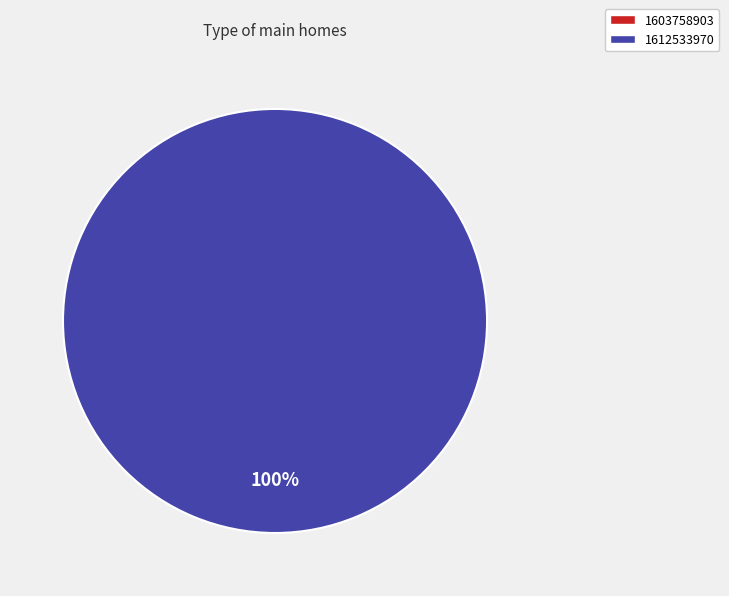

Does 1612533970 represent more than half of the total?

Yes